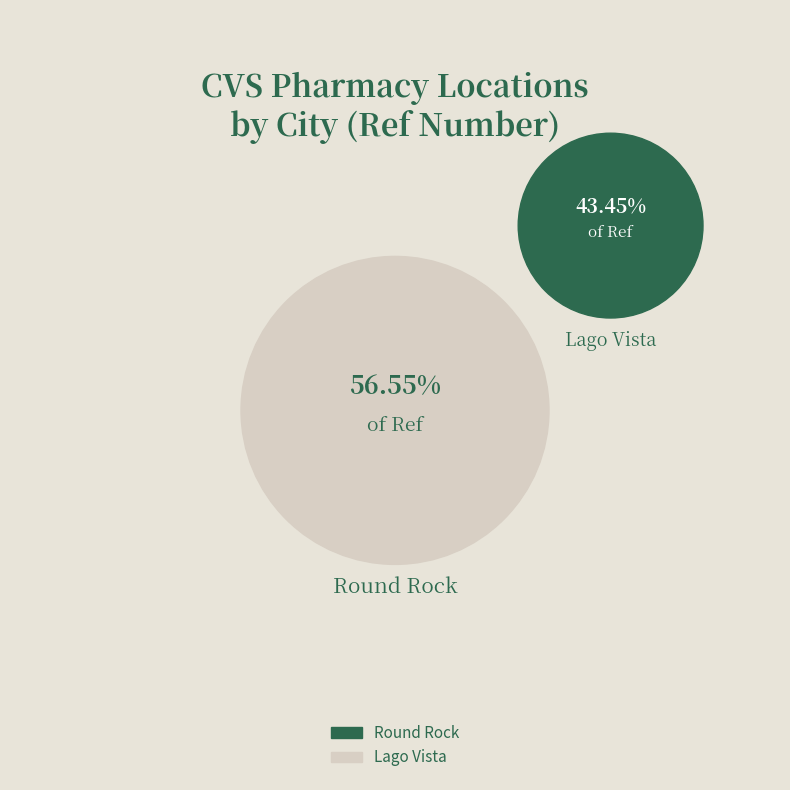

Rank the categories by value from highest to lowest.

Round Rock, Lago Vista